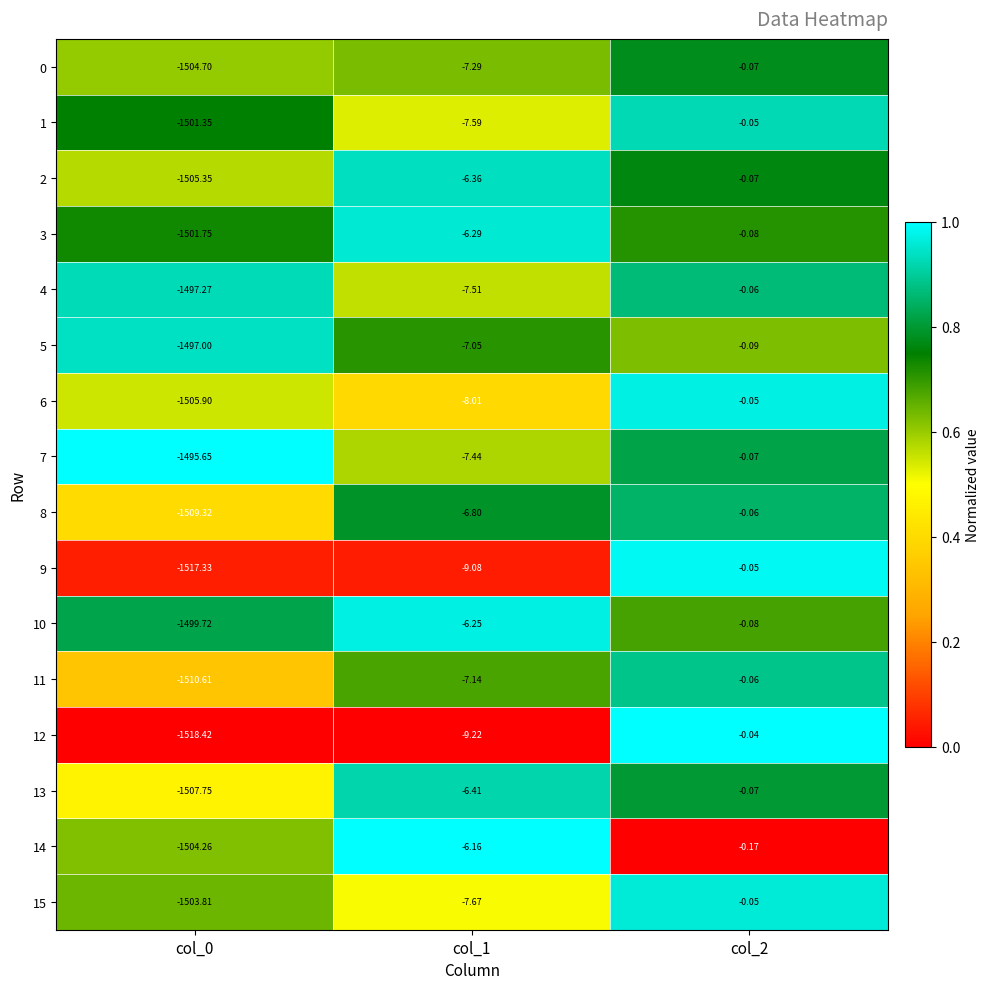

How many distinct data groups are displayed?

16